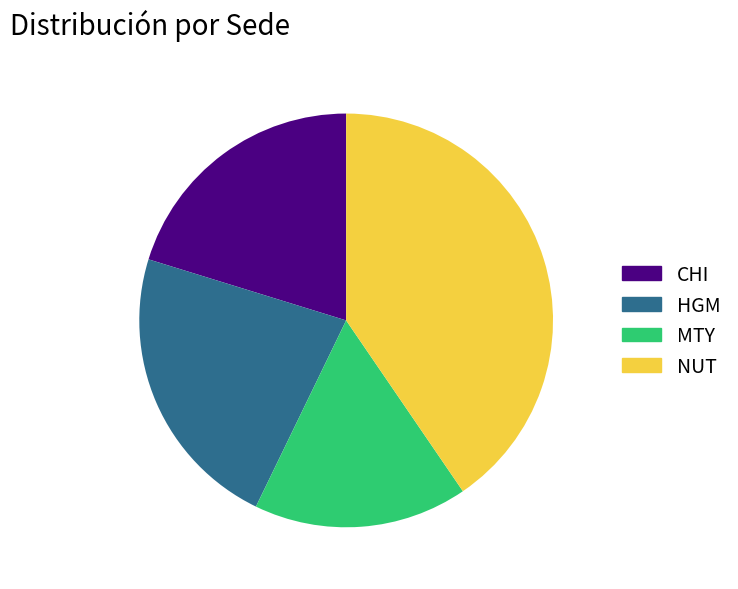

Combined, do MTY and NUT account for over 50%?

Yes